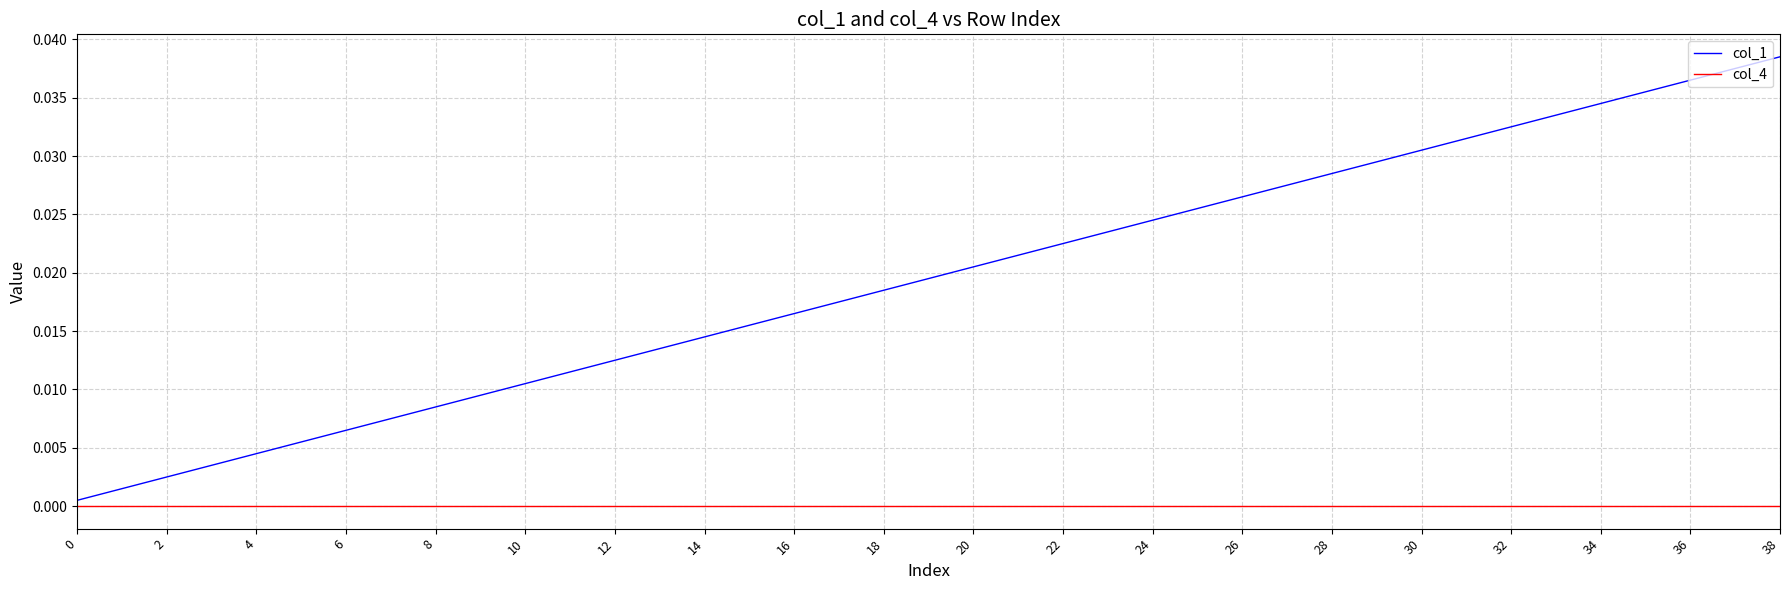

List the series in order of their overall mean, lowest first.

col_4, col_1